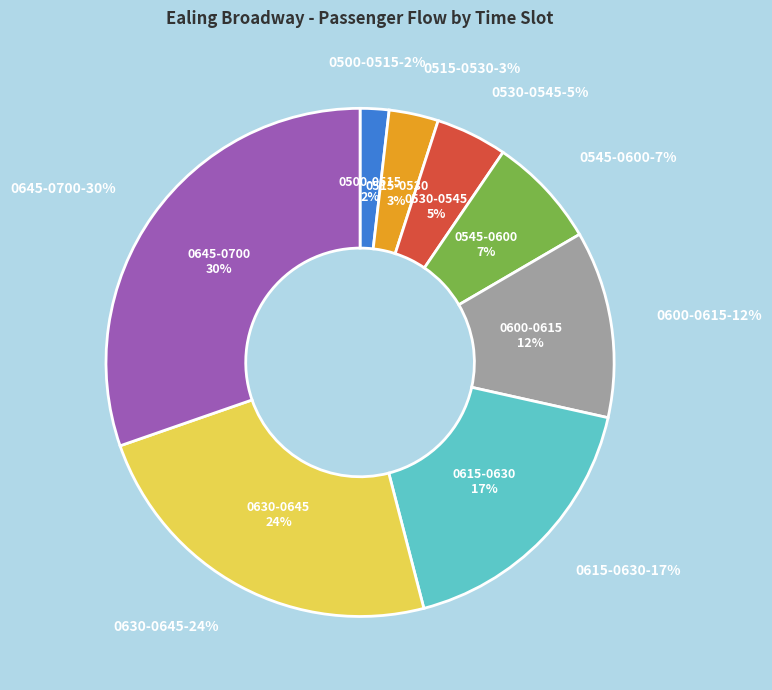

Is there any slice that represents more than half of the pie?

Yes